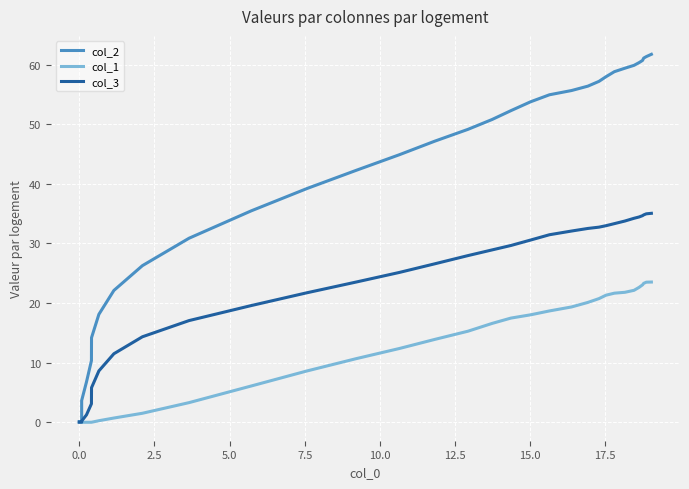

Which series has the widest spread of values?

col_2